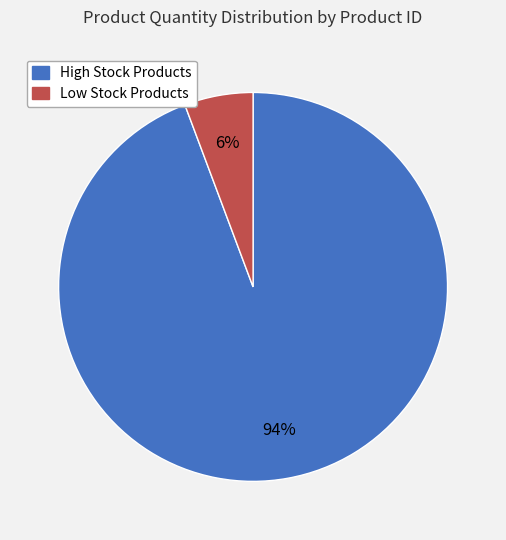

To the nearest percent, what is the average slice percentage?

50%